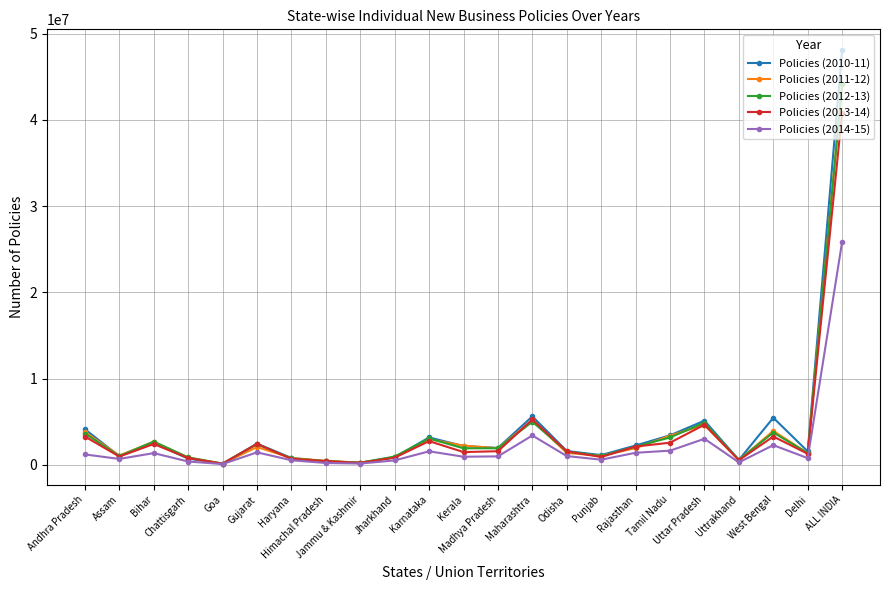

Which series has the widest spread of values?

Policies (2010-11)